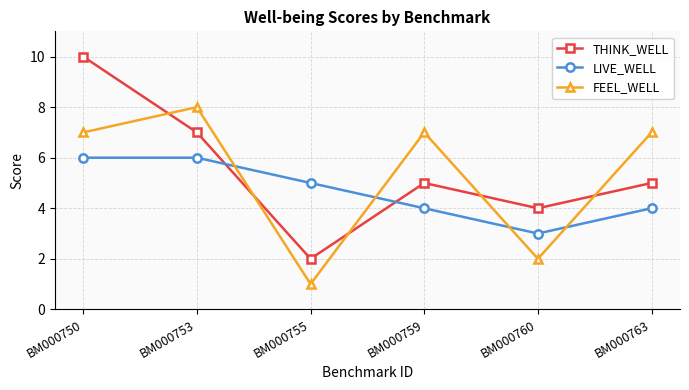

How many intersections are there between LIVE_WELL and THINK_WELL?

2